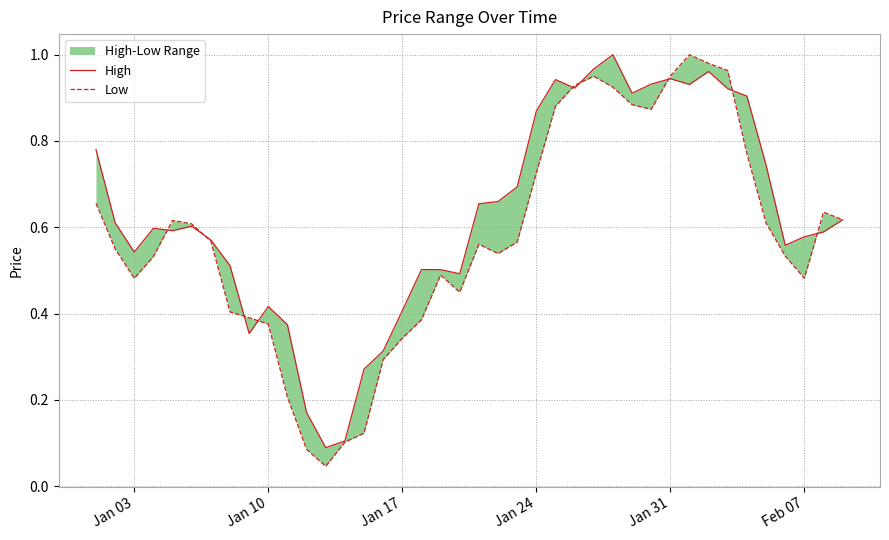

At how many categories does at least one series exceed 0?

40